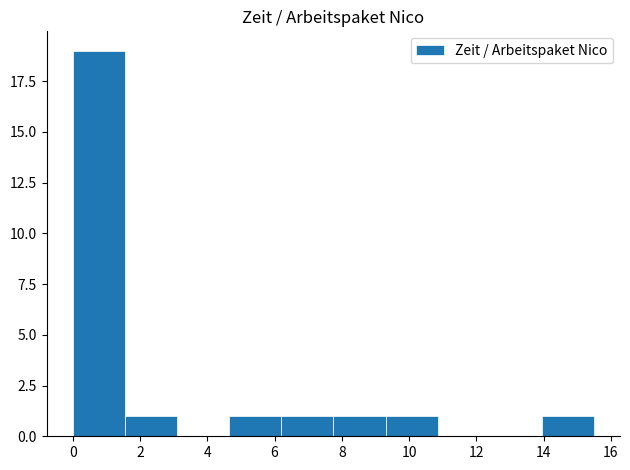

What is the height of the bar covering 0.00 to 1.55 on the x-axis? Neither the bar edges nor the heights are printed on the chart, so give them approximately, as read against the axes.

19